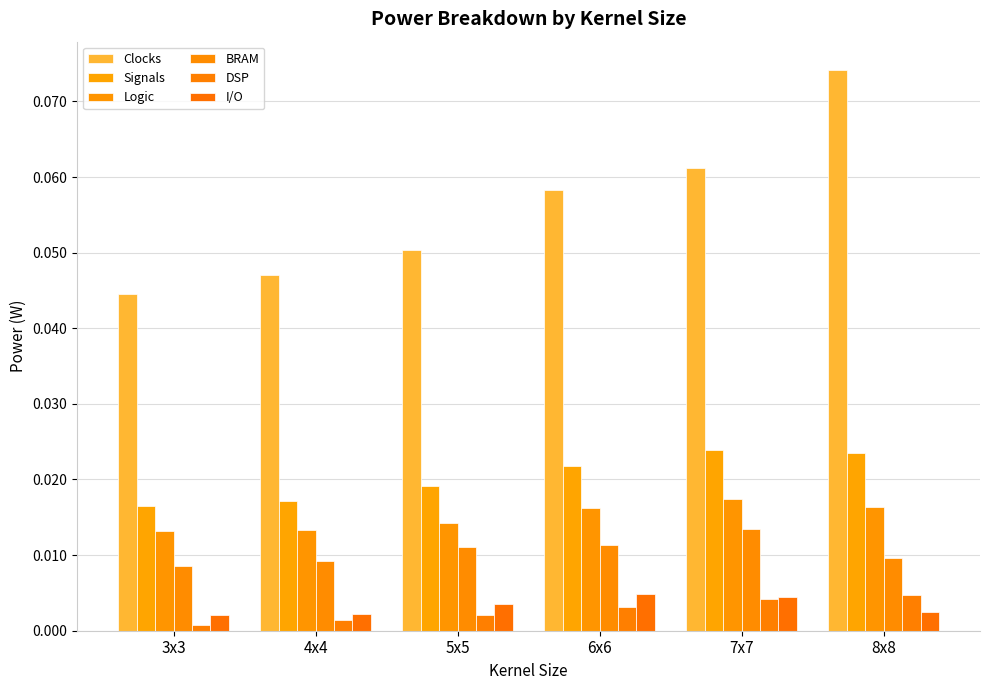

The value of Logic at 5x5 is 0.0. True or false?

False